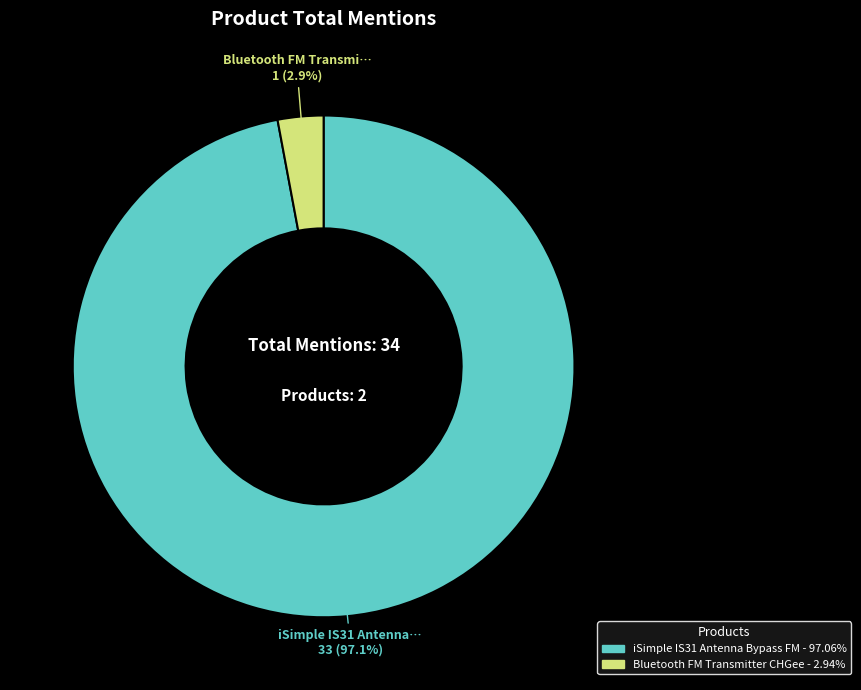

To the nearest percent, what is the average slice percentage?

50%